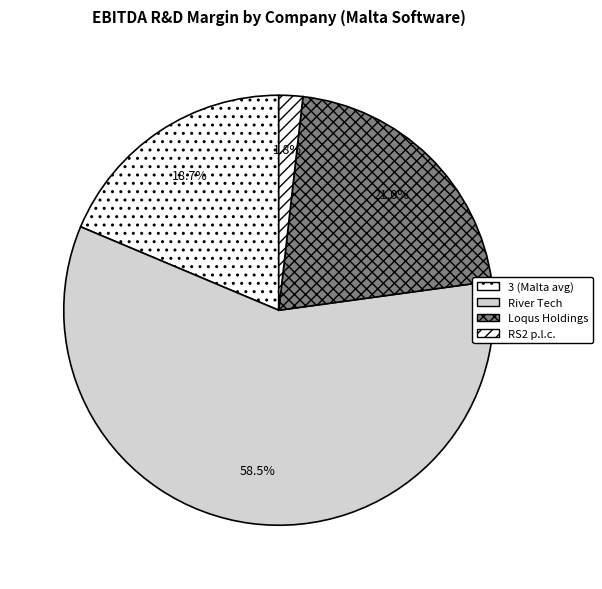

Is there a majority slice in this chart?

Yes